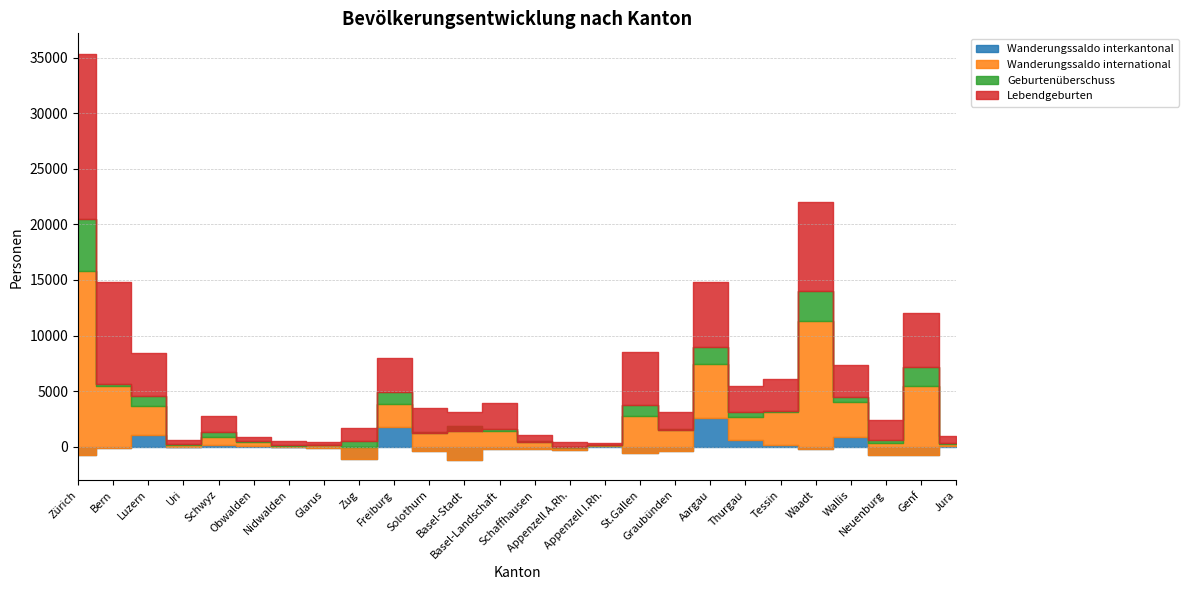

Read the Wanderungssaldo international value at Aargau, to the nearest 10.

4860